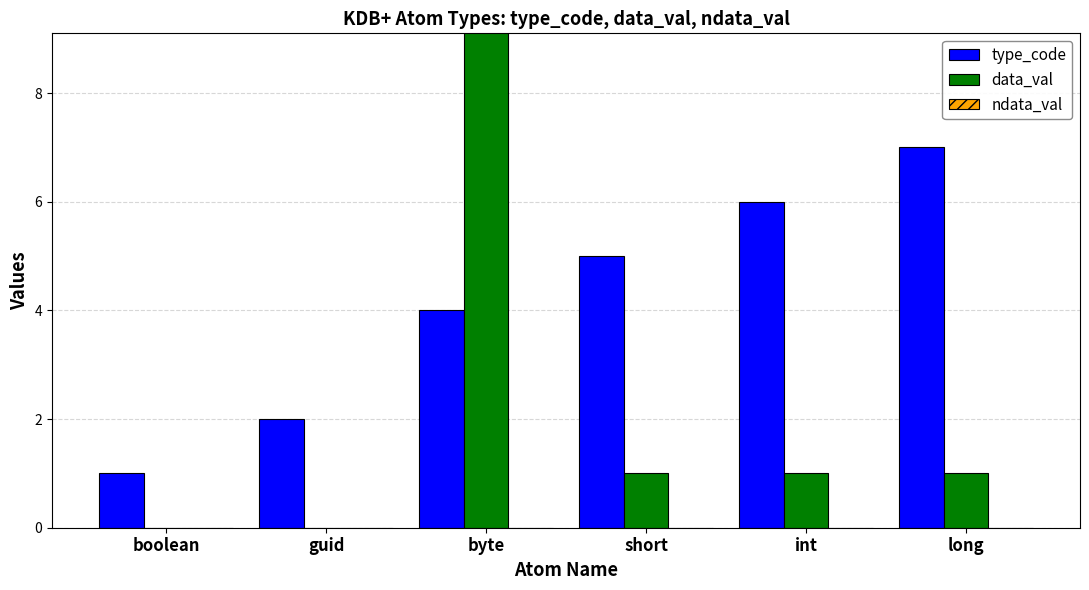

At how many categories does at least one series exceed 50?

1